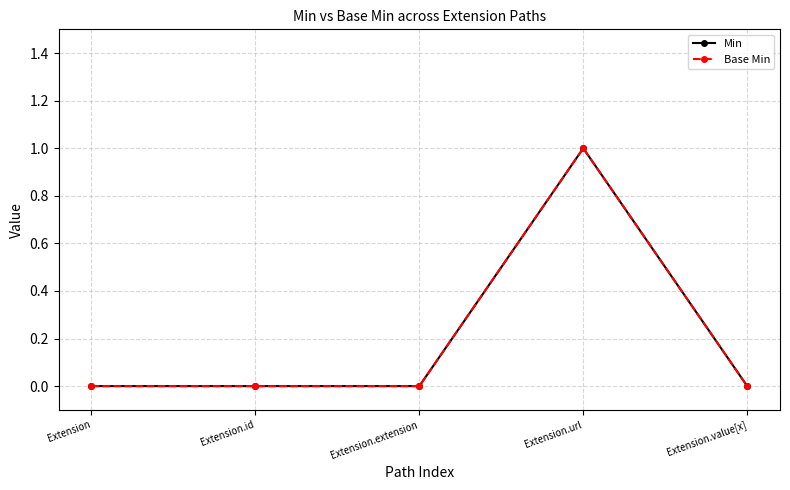

List the labels in order of Base Min value, smallest first.

Extension, Extension.id, Extension.extension, Extension.value[x], Extension.url